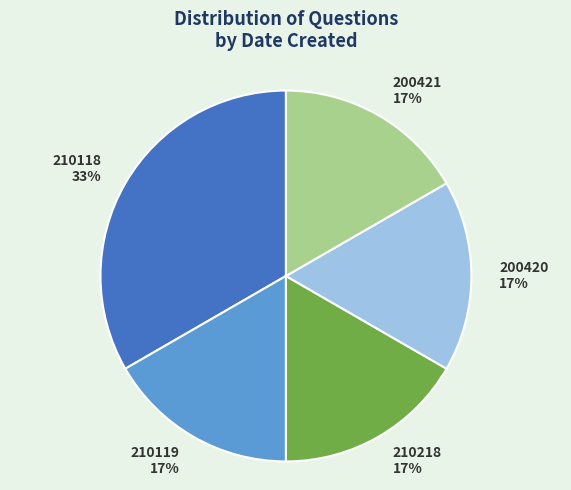

What is the largest slice in the pie chart?

210118 33%